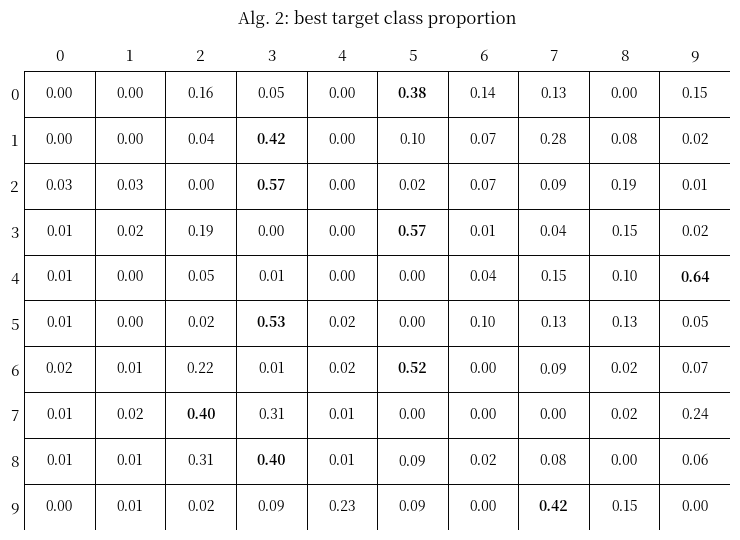

How many data points does each series have?

10